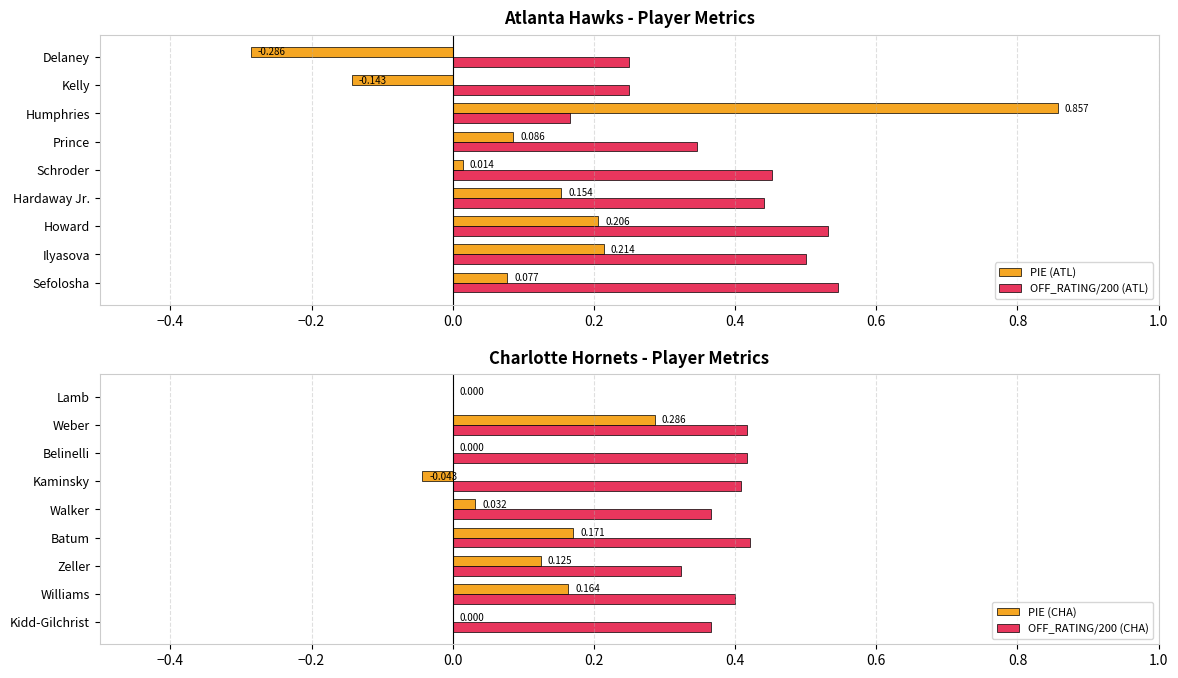

What is the difference between the maximum and minimum values in the OFF_RATING/200 (CHA) series?

0.4